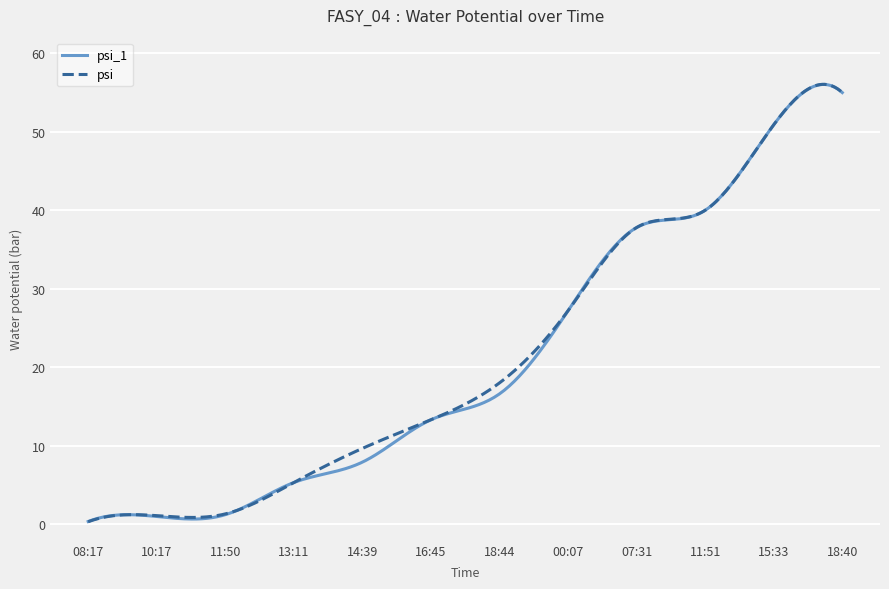

What is the difference between the maximum and minimum values in the psi_1 series?

55.7